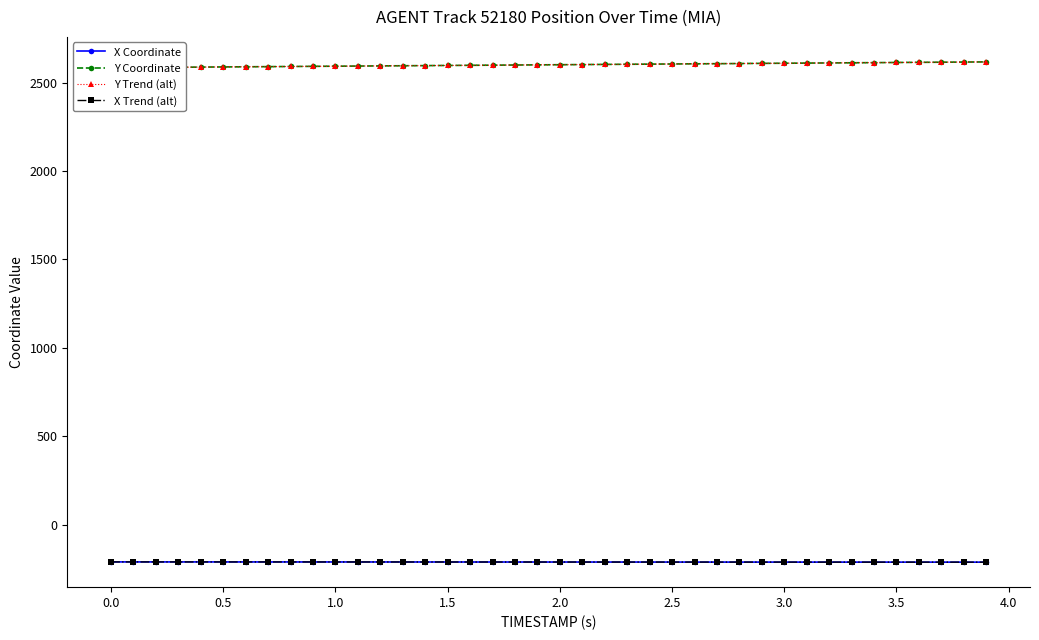

True or false: Y Trend (alt) has a value of 3558.0 at 2.5.

False